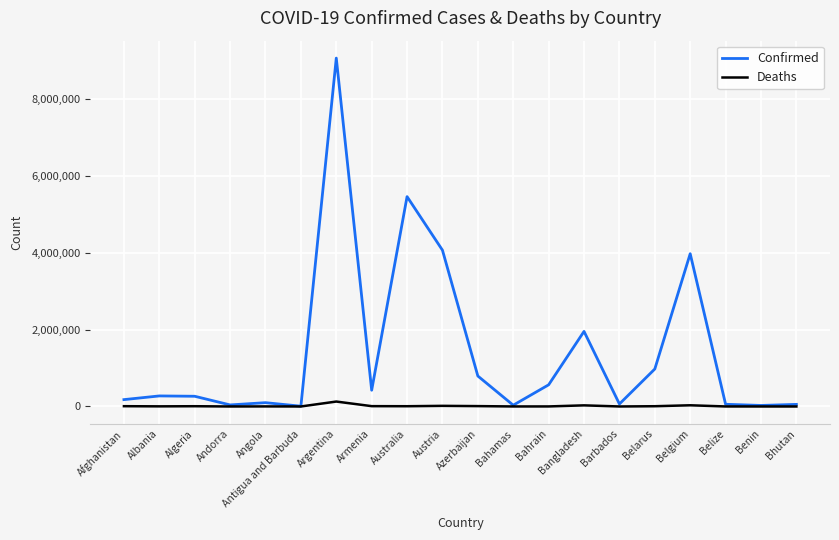

What are all the series names shown in the legend?

Confirmed, Deaths